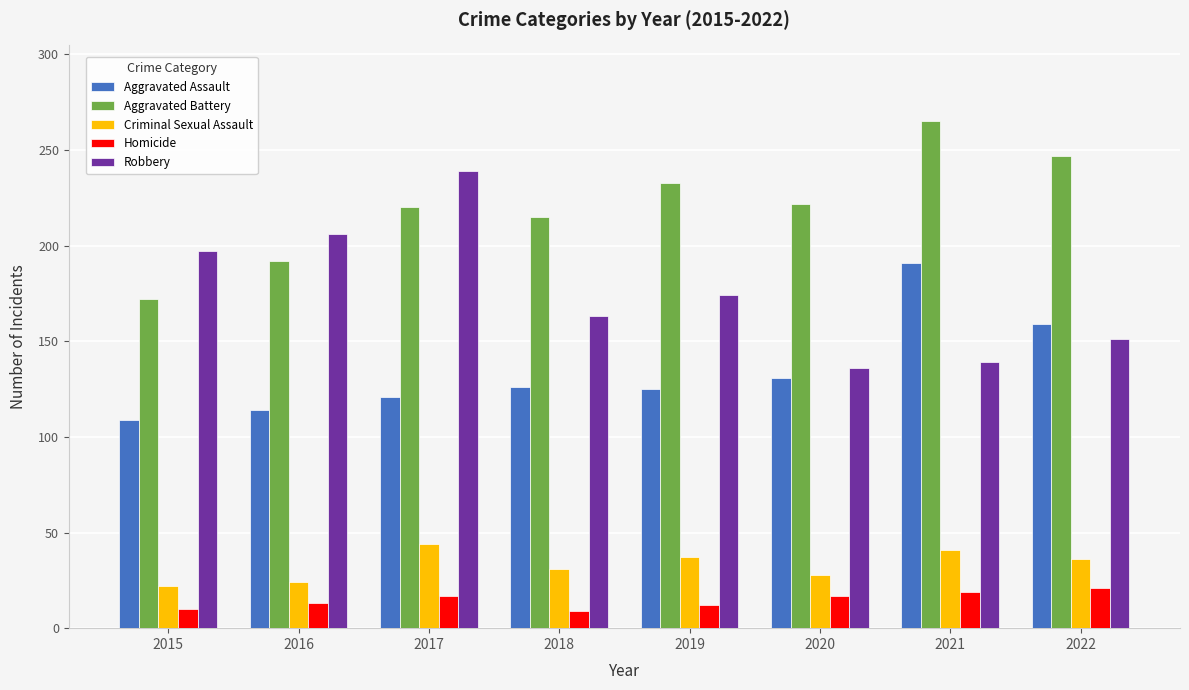

What is the average value of the Criminal Sexual Assault series?

33